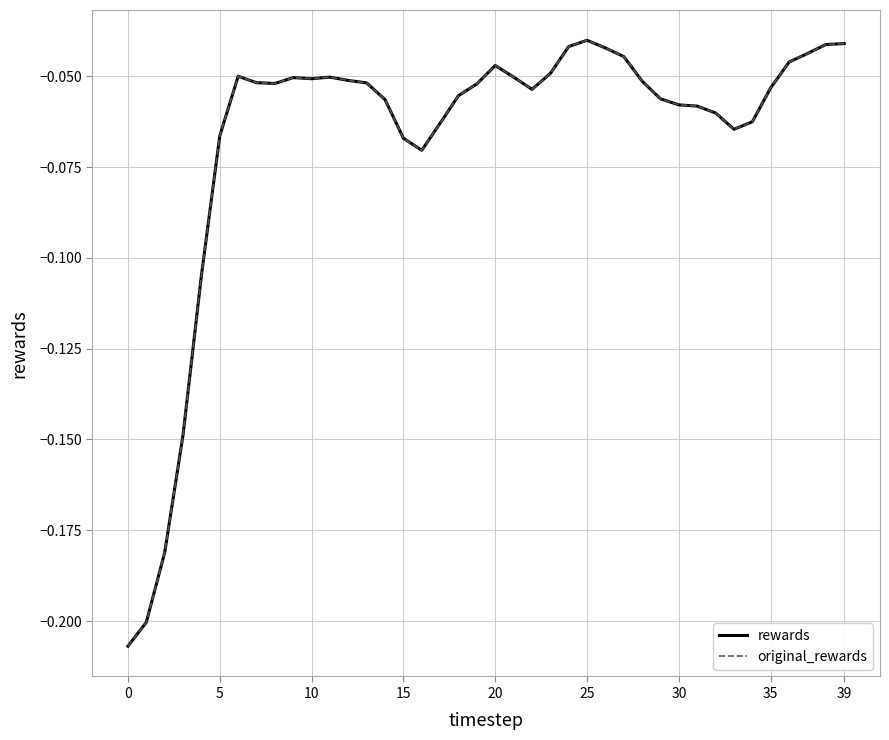

Does the chart display data point markers on the line(s)?

No